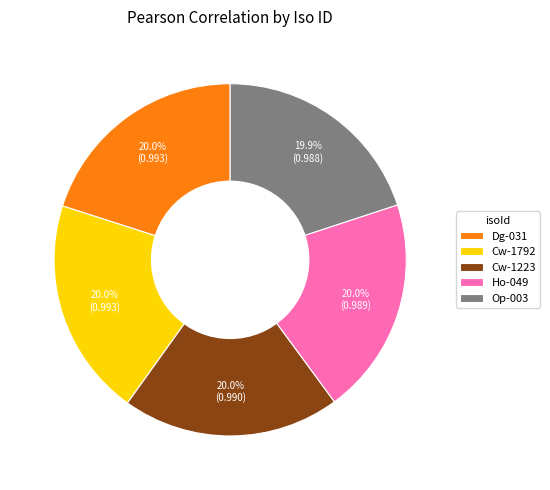

The Cw-1792 slice represents 20% of the pie. True or false?

True